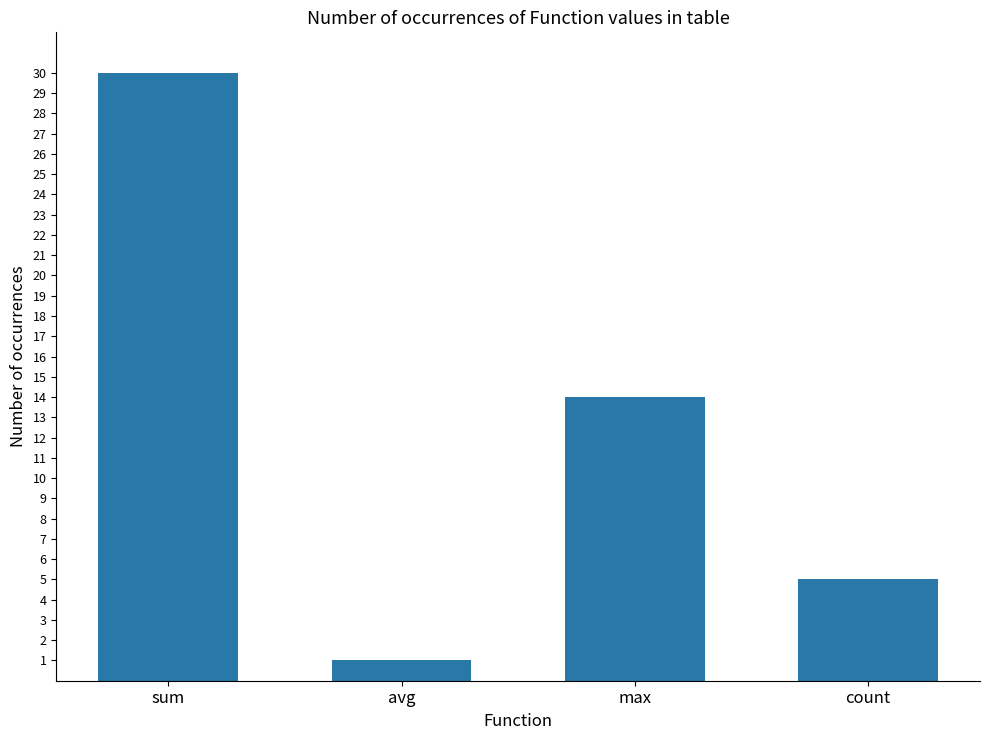

Reading right to left, transcribe all the data shown in this chart.

5	14	1	30